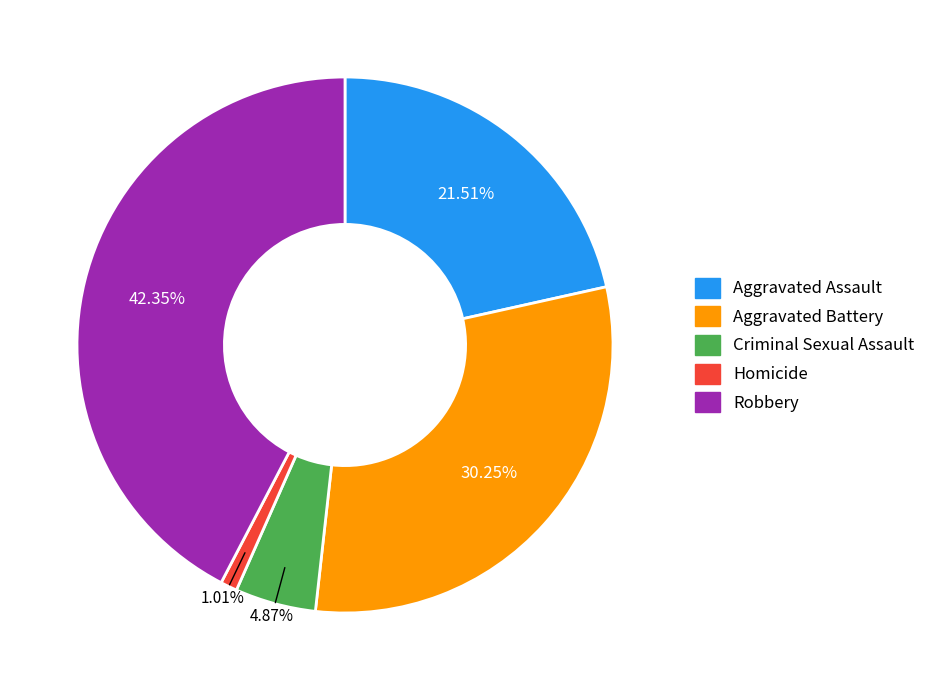

Is it true that Homicide is 13% of the pie?

False